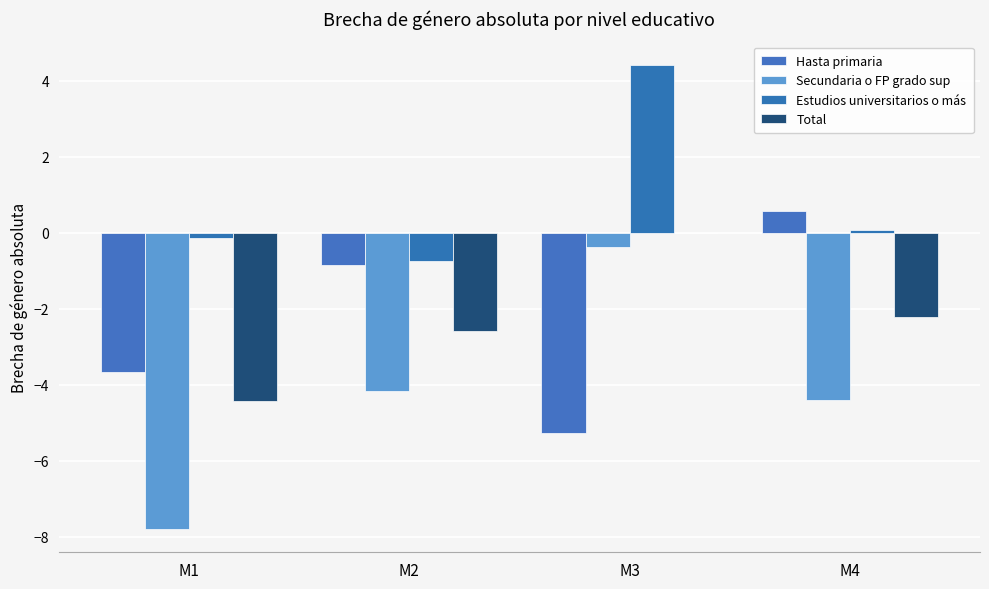

How many categories are shown in the chart?

4